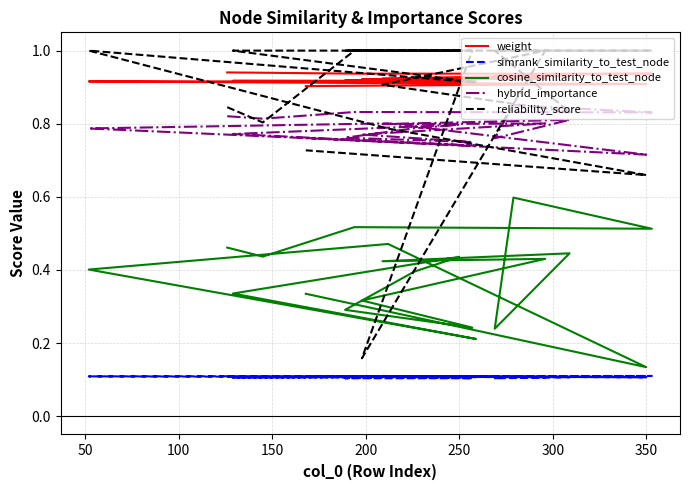

At which category is the sum across all series the highest?

200